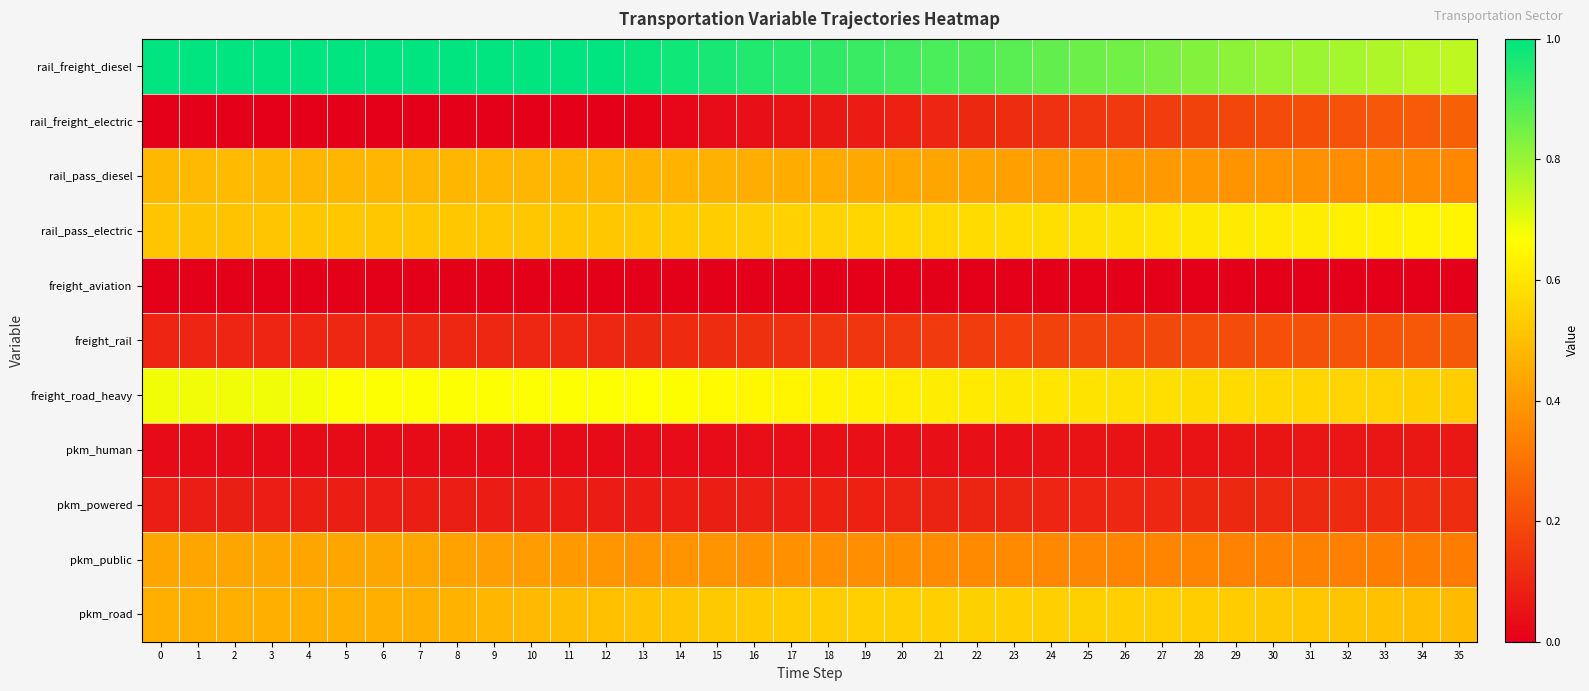

Reading left to right, transcribe all the data shown in this chart.

rail_freight_diesel: 0=1.0	1=1.0	2=1.0	3=1.0	4=1.0	5=1.0	6=1.0	7=1.0	8=1.0	9=1.0	10=1.0	11=1.0	12=1.0	13=1.0	14=1.0	15=1.0	16=1.0	17=0.9	18=0.9	19=0.9	20=0.9	21=0.9	22=0.9	23=0.9	24=0.9	25=0.9	26=0.8	27=0.8	28=0.8	29=0.8	30=0.8	31=0.8	32=0.8	33=0.8	34=0.8	35=0.8
rail_freight_electric: 0=0.0	1=0.0	2=0.0	3=0.0	4=0.0	5=0.0	6=0.0	7=0.0	8=0.0	9=0.0	10=0.0	11=0.0	12=0.0	13=0.0	14=0.0	15=0.0	16=0.0	17=0.1	18=0.1	19=0.1	20=0.1	21=0.1	22=0.1	23=0.1	24=0.1	25=0.1	26=0.2	27=0.2	28=0.2	29=0.2	30=0.2	31=0.2	32=0.2	33=0.2	34=0.2	35=0.2
rail_pass_diesel: 0=0.5	1=0.5	2=0.5	3=0.5	4=0.5	5=0.5	6=0.5	7=0.5	8=0.5	9=0.5	10=0.5	11=0.5	12=0.5	13=0.5	14=0.5	15=0.5	16=0.5	17=0.5	18=0.4	19=0.4	20=0.4	21=0.4	22=0.4	23=0.4	24=0.4	25=0.4	26=0.4	27=0.4	28=0.4	29=0.4	30=0.4	31=0.4	32=0.4	33=0.4	34=0.4	35=0.4
rail_pass_electric: 0=0.5	1=0.5	2=0.5	3=0.5	4=0.5	5=0.5	6=0.5	7=0.5	8=0.5	9=0.5	10=0.5	11=0.5	12=0.5	13=0.5	14=0.5	15=0.5	16=0.5	17=0.5	18=0.6	19=0.6	20=0.6	21=0.6	22=0.6	23=0.6	24=0.6	25=0.6	26=0.6	27=0.6	28=0.6	29=0.6	30=0.6	31=0.6	32=0.6	33=0.6	34=0.6	35=0.6
freight_aviation: 0=0.0	1=0.0	2=0.0	3=0.0	4=0.0	5=0.0	6=0.0	7=0.0	8=0.0	9=0.0	10=0.0	11=0.0	12=0.0	13=0.0	14=0.0	15=0.0	16=0.0	17=0.0	18=0.0	19=0.0	20=0.0	21=0.0	22=0.0	23=0.0	24=0.0	25=0.0	26=0.0	27=0.0	28=0.0	29=0.0	30=0.0	31=0.0	32=0.0	33=0.0	34=0.0	35=0.0
freight_rail: 0=0.1	1=0.1	2=0.1	3=0.1	4=0.1	5=0.1	6=0.1	7=0.1	8=0.1	9=0.1	10=0.1	11=0.1	12=0.1	13=0.1	14=0.1	15=0.1	16=0.1	17=0.1	18=0.1	19=0.1	20=0.1	21=0.2	22=0.2	23=0.2	24=0.2	25=0.2	26=0.2	27=0.2	28=0.2	29=0.2	30=0.2	31=0.2	32=0.2	33=0.2	34=0.2	35=0.2
freight_road_heavy: 0=0.7	1=0.7	2=0.7	3=0.7	4=0.7	5=0.7	6=0.7	7=0.7	8=0.7	9=0.7	10=0.7	11=0.7	12=0.7	13=0.7	14=0.7	15=0.7	16=0.6	17=0.6	18=0.6	19=0.6	20=0.6	21=0.6	22=0.6	23=0.6	24=0.6	25=0.6	26=0.6	27=0.6	28=0.6	29=0.6	30=0.6	31=0.6	32=0.6	33=0.5	34=0.5	35=0.5
pkm_human: 0=0.0	1=0.0	2=0.0	3=0.0	4=0.0	5=0.0	6=0.0	7=0.0	8=0.0	9=0.0	10=0.0	11=0.0	12=0.0	13=0.0	14=0.0	15=0.0	16=0.0	17=0.0	18=0.0	19=0.0	20=0.0	21=0.0	22=0.0	23=0.0	24=0.0	25=0.0	26=0.1	27=0.1	28=0.1	29=0.1	30=0.1	31=0.1	32=0.1	33=0.1	34=0.1	35=0.1
pkm_powered: 0=0.1	1=0.1	2=0.1	3=0.1	4=0.1	5=0.1	6=0.1	7=0.1	8=0.1	9=0.1	10=0.1	11=0.1	12=0.1	13=0.1	14=0.1	15=0.1	16=0.1	17=0.1	18=0.1	19=0.1	20=0.1	21=0.1	22=0.1	23=0.1	24=0.1	25=0.1	26=0.1	27=0.1	28=0.1	29=0.1	30=0.1	31=0.1	32=0.1	33=0.1	34=0.1	35=0.1
pkm_public: 0=0.4	1=0.4	2=0.4	3=0.4	4=0.4	5=0.4	6=0.4	7=0.4	8=0.4	9=0.4	10=0.4	11=0.4	12=0.4	13=0.4	14=0.4	15=0.4	16=0.4	17=0.4	18=0.4	19=0.4	20=0.4	21=0.4	22=0.4	23=0.4	24=0.4	25=0.4	26=0.4	27=0.3	28=0.3	29=0.3	30=0.3	31=0.3	32=0.3	33=0.3	34=0.3	35=0.3
pkm_road: 0=0.5	1=0.5	2=0.5	3=0.5	4=0.5	5=0.5	6=0.5	7=0.5	8=0.5	9=0.5	10=0.5	11=0.5	12=0.5	13=0.5	14=0.5	15=0.5	16=0.5	17=0.5	18=0.5	19=0.5	20=0.5	21=0.5	22=0.5	23=0.5	24=0.5	25=0.5	26=0.5	27=0.5	28=0.5	29=0.5	30=0.5	31=0.5	32=0.5	33=0.5	34=0.5	35=0.5